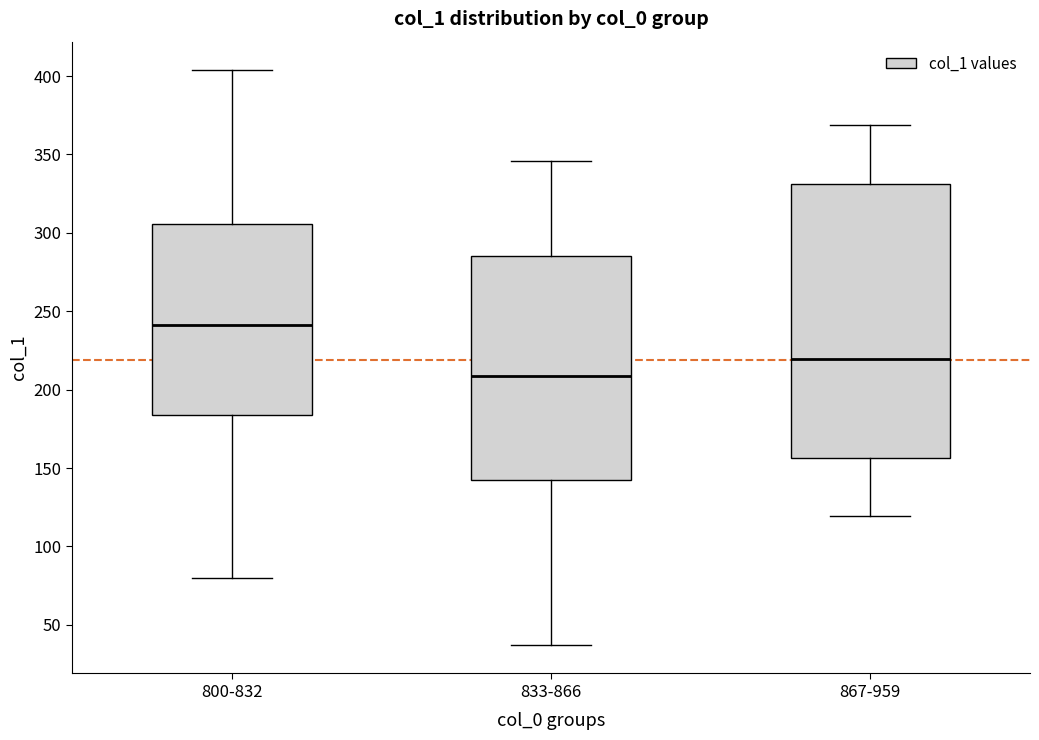

Reading left to right, read every box against the y-axis: the position of its median line, the range the box covers, and the ends of its whiskers. The values are not printed on the chart, so give them approximately, as read against the axis.

800-832: median 240, box 185 to 305, whiskers 80 to 405
833-866: median 210, box 140 to 285, whiskers 35 to 345
867-959: median 220, box 155 to 330, whiskers 120 to 370